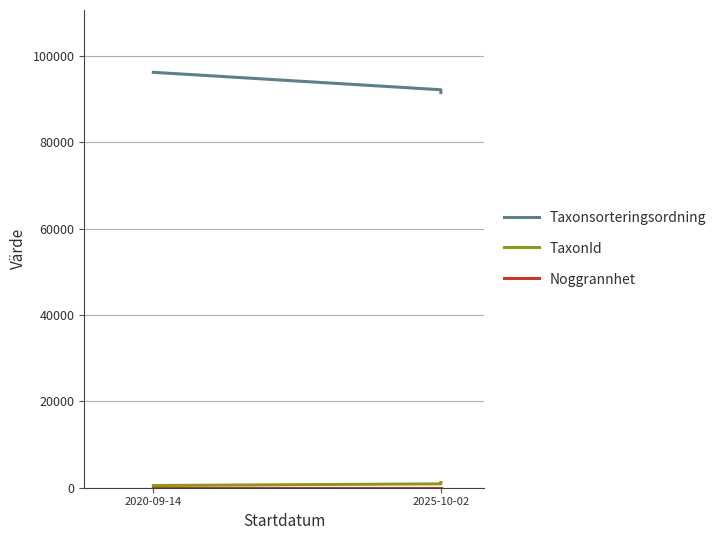

Is it true that Noggrannhet equals 10 at 2025-10-02?

True